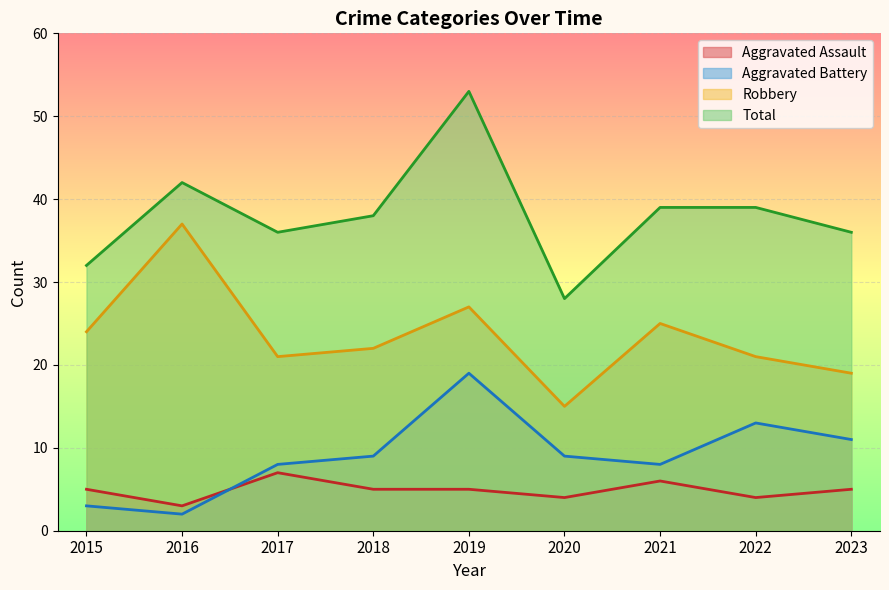

What are all the series names shown in the legend?

Aggravated Assault, Aggravated Battery, Robbery, Total